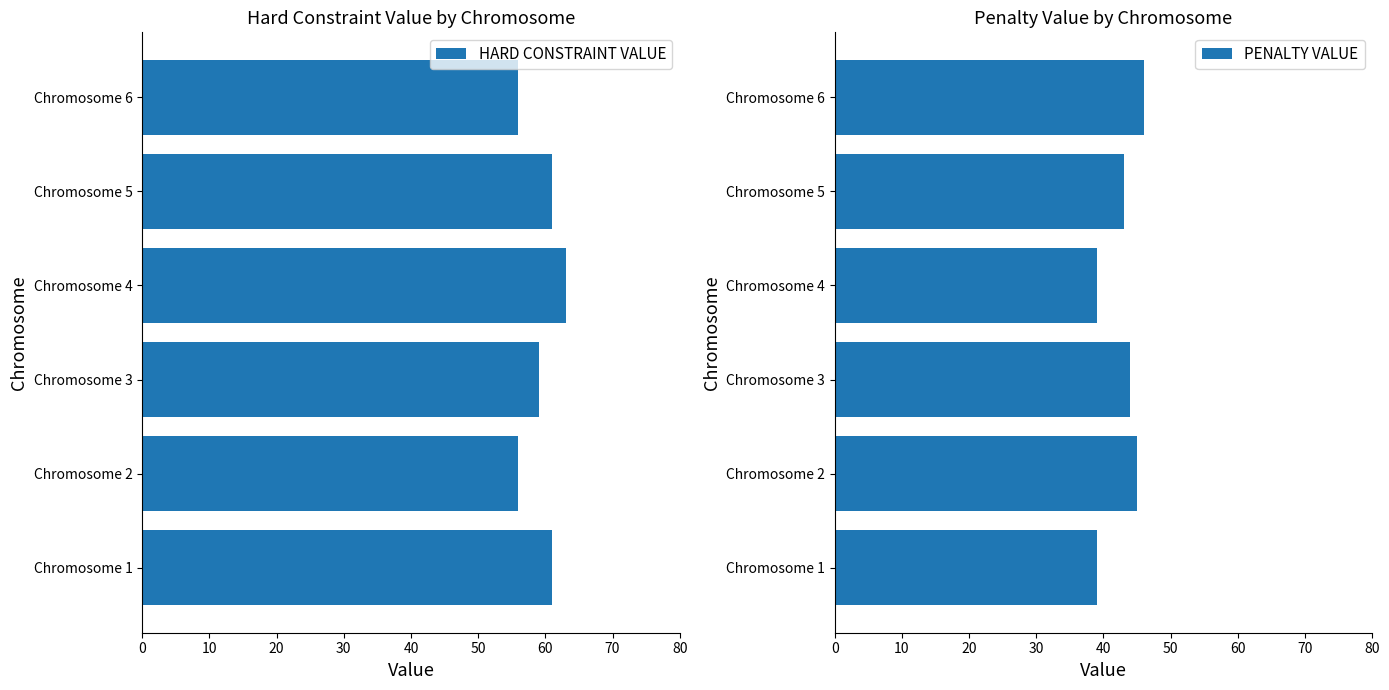

What is the difference between the maximum and minimum values in the PENALTY VALUE series?

7